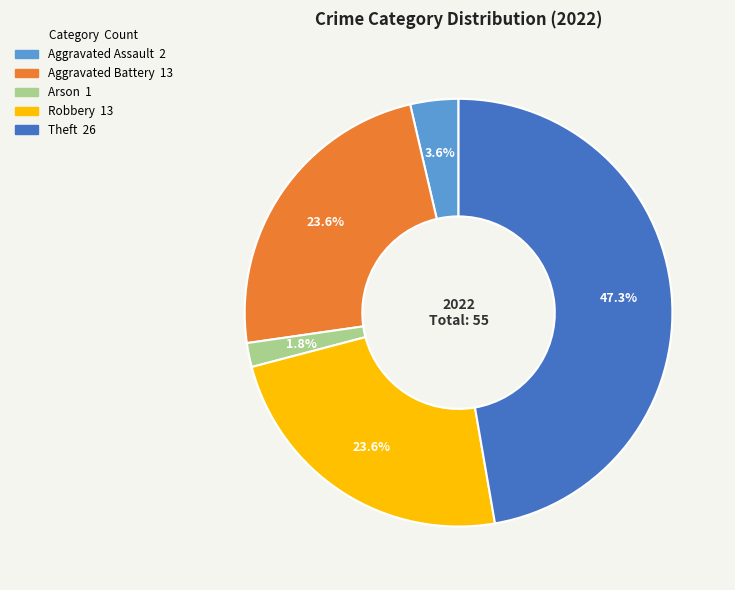

To the nearest percent, what is the difference between the Aggravated Assault and Arson slice percentages?

2%